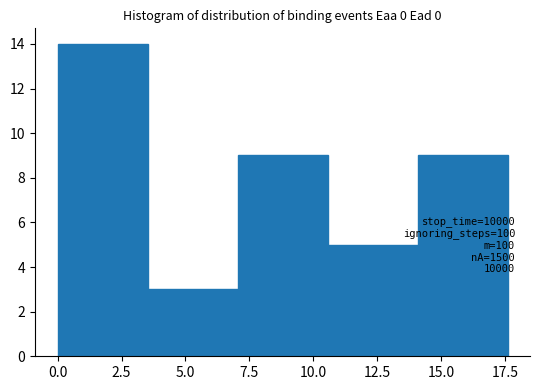

Which range on the x-axis has the tallest bar?

0.0 to 3.5